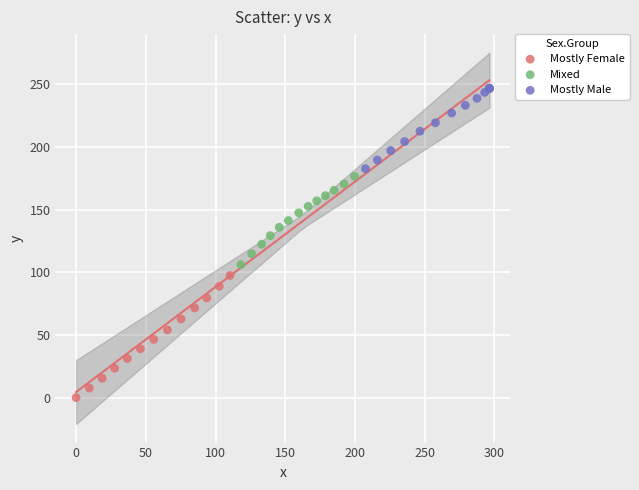

Which series contains the lowest Y value?

Mostly Female